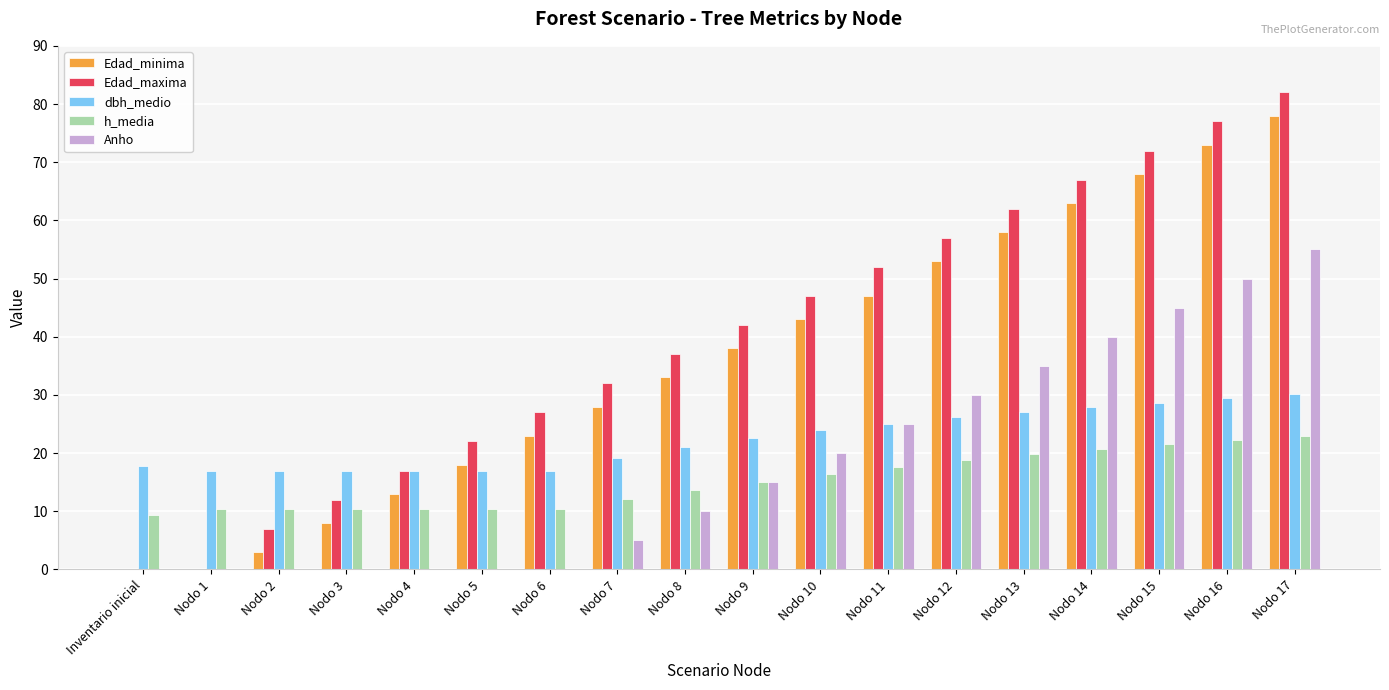

Does the chart contain stacked bars?

No